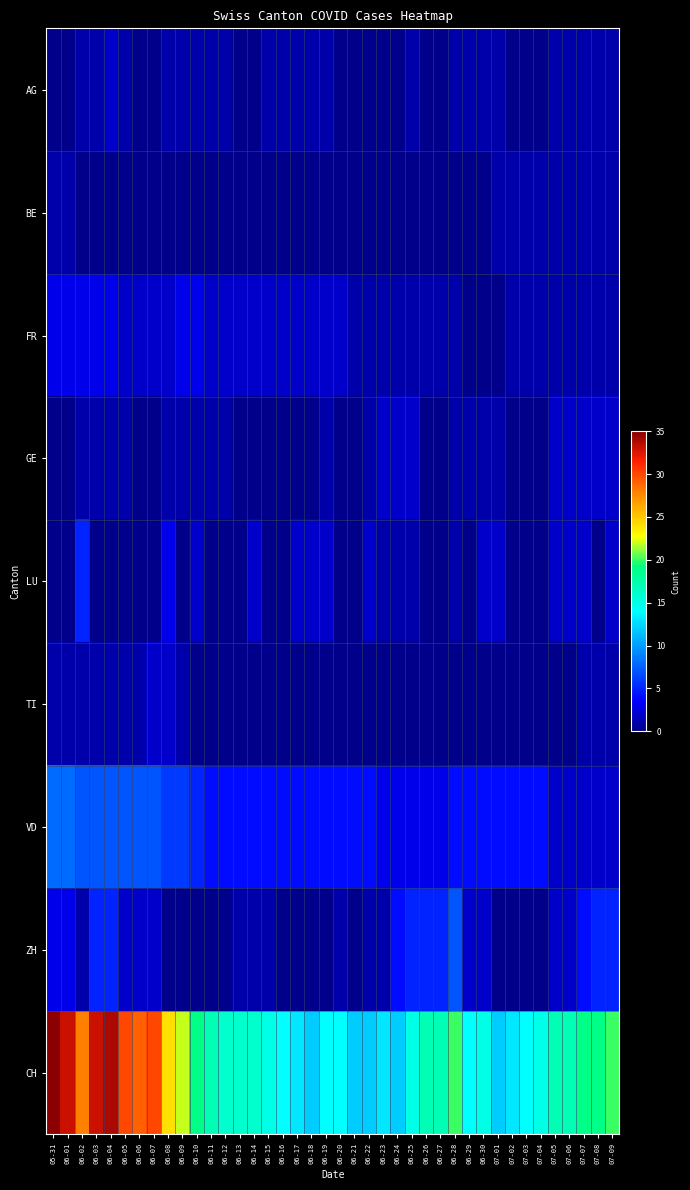

How many distinct data groups are displayed?

9